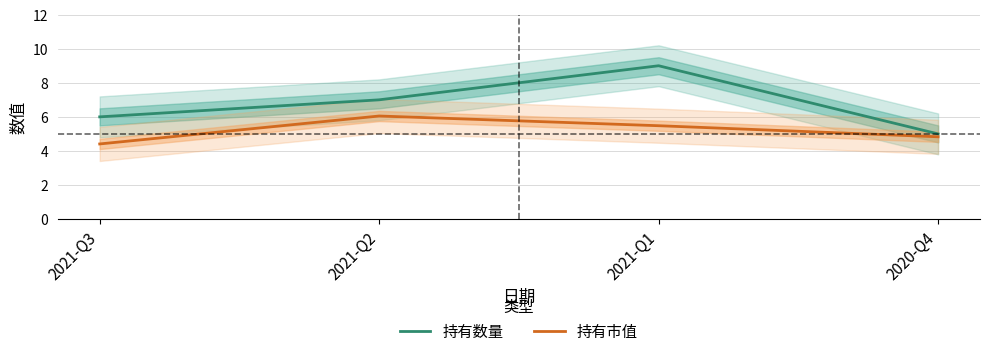

Rank the series by their average value, from lowest to highest.

持有市值, 持有数量